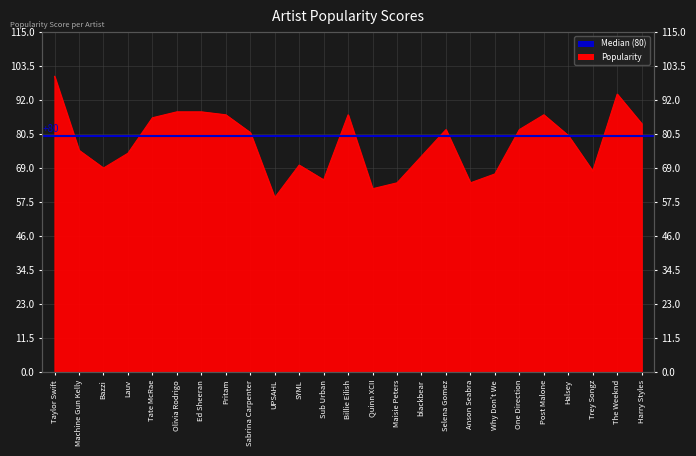

Rank the categories by value from highest to lowest.

Taylor Swift, The Weeknd, Olivia Rodrigo, Ed Sheeran, Pritam, Billie Eilish, Post Malone, Tate McRae, Harry Styles, Selena Gomez, One Direction, Sabrina Carpenter, Halsey, Machine Gun Kelly, Lauv, blackbear, SYML, Bazzi, Trey Songz, Why Don't We, Sub Urban, Maisie Peters, Anson Seabra, Quinn XCII, UPSAHL